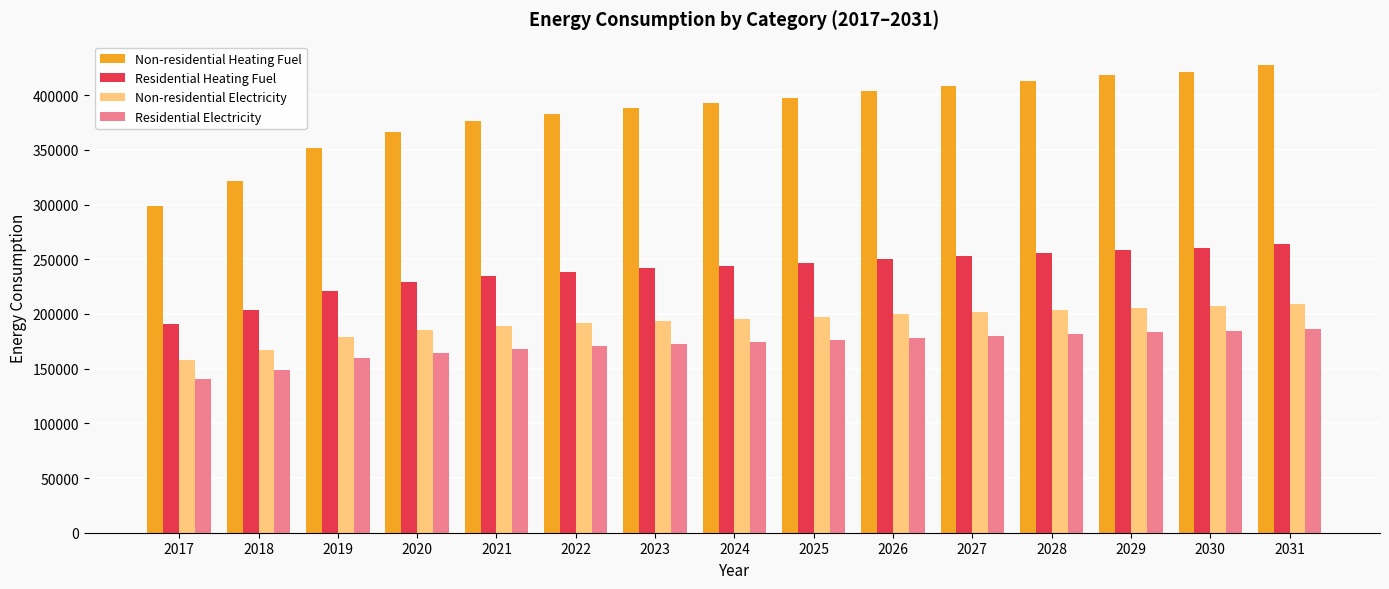

What is the value of the Non-residential Heating Fuel bar at the 15th from the left?

427503.2